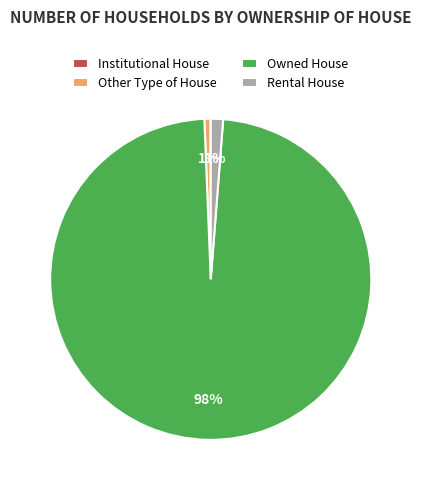

Does Owned House represent more than half of the total?

Yes